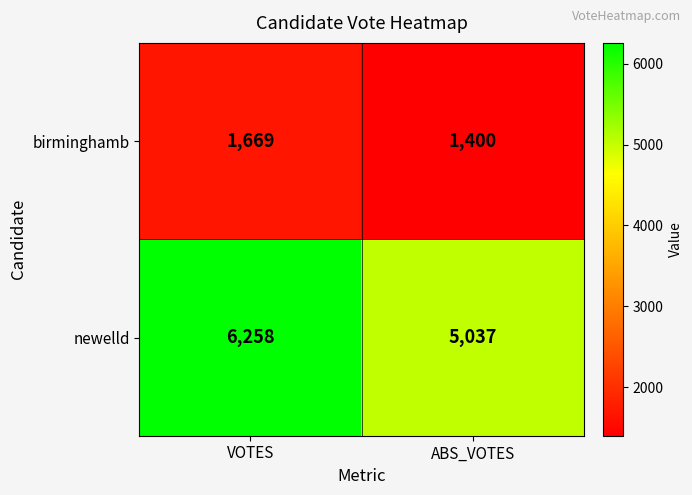

What is the sum of the birminghamb values at ABS_VOTES and VOTES?

3069